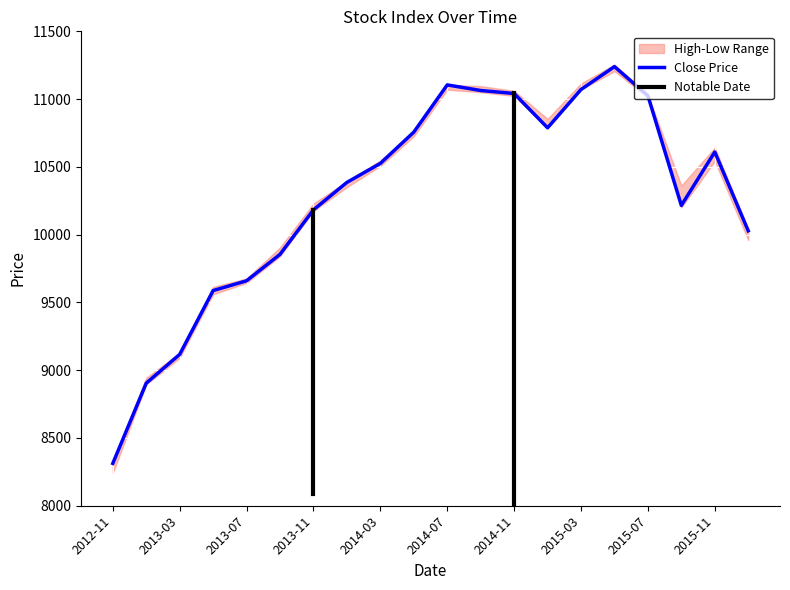

Reading right to left, what are all the values shown in this chart?

Close: 2016-01=10028.1	2015-11=10609.9	2015-09=10215.5	2015-07=11024.9	2015-05=11239.7	2015-03=11070.9	2015-01=10788.3	2014-11=11041.4	2014-09=11063.5	2014-07=11104.7	2014-05=10756.3	2014-03=10525.5	2014-01=10385.4	2013-11=10183.2	2013-09=9854.8	2013-07=9659.6	2013-05=9587.5	2013-03=9116.6	2013-01=8904.3	2012-11=8312.3
High: 2016-01=10040.0	2015-11=10641.6	2015-09=10362.3	2015-07=11032.6	2015-05=11254.9	2015-03=11115.6	2015-01=10854.2	2014-11=11061.4	2014-09=11095.7	2014-07=11105.8	2014-05=10760.9	2014-03=10548.1	2014-01=10393.9	2013-11=10229.6	2013-09=9905.5	2013-07=9676.9	2013-05=9614.5	2013-03=9128.8	2013-01=8944.3	2012-11=8329.2
Low: 2016-01=9959.8	2015-11=10542.2	2015-09=10200.6	2015-07=11011.5	2015-05=11206.5	2015-03=11070.5	2015-01=10784.6	2014-11=11023.5	2014-09=11050.8	2014-07=11069.7	2014-05=10726.1	2014-03=10506.6	2014-01=10351.0	2013-11=10174.3	2013-09=9840.6	2013-07=9644.1	2013-05=9560.0	2013-03=9091.0	2013-01=8895.5	2012-11=8240.2